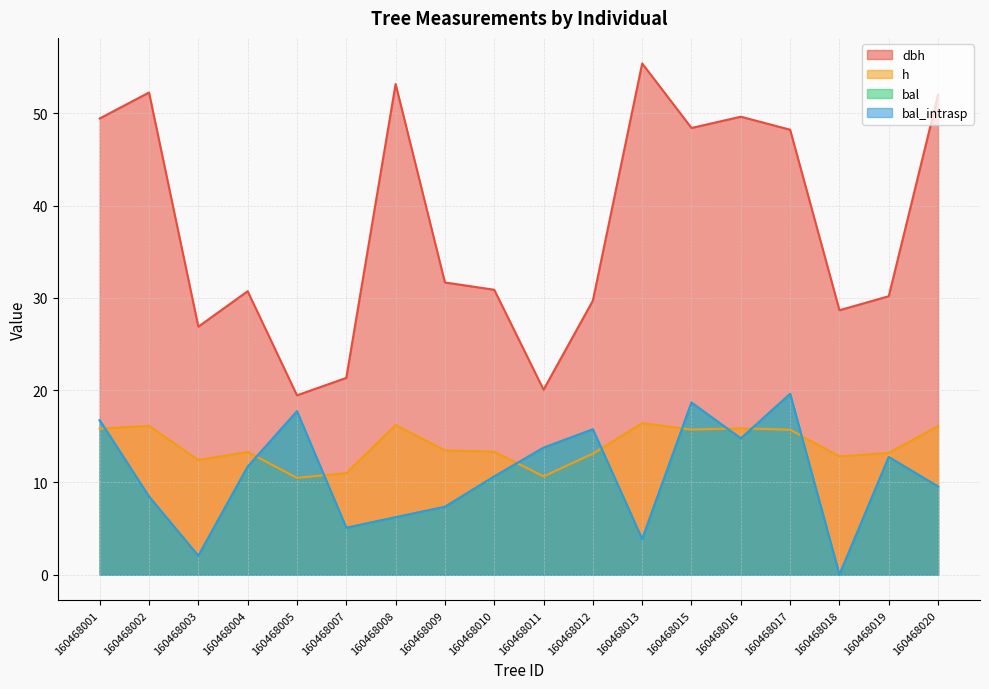

Which series has the largest range (max minus min)?

dbh